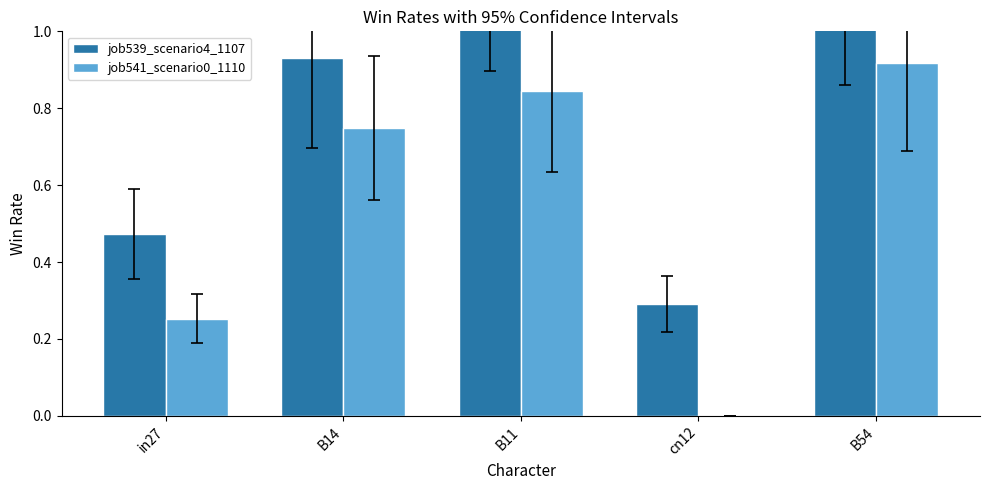

How many groups of bars are there?

5